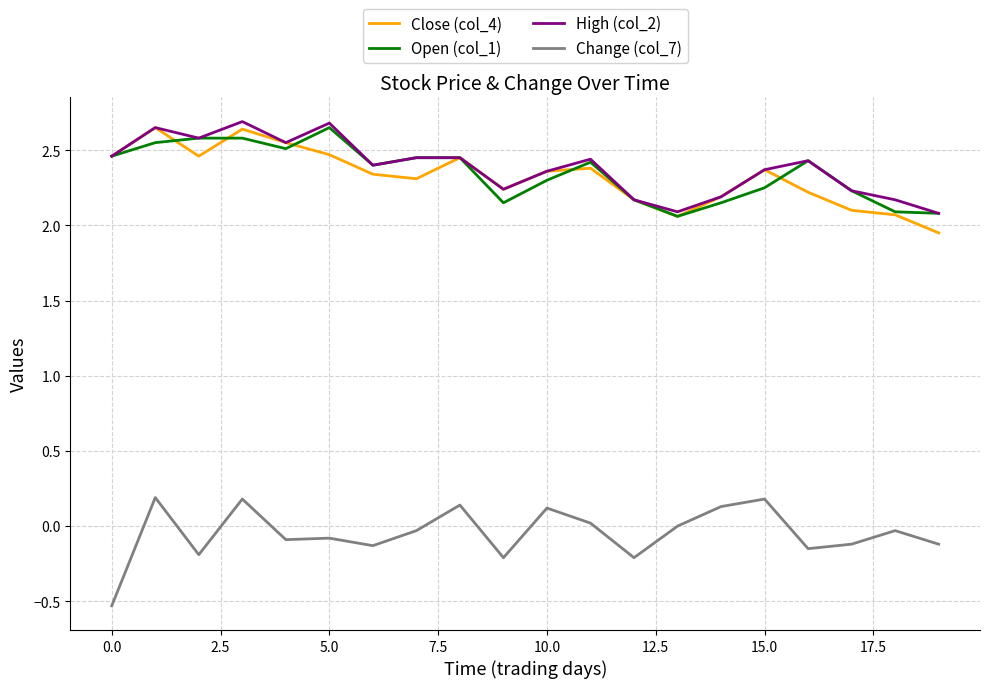

What is the greatest value displayed?

2.7